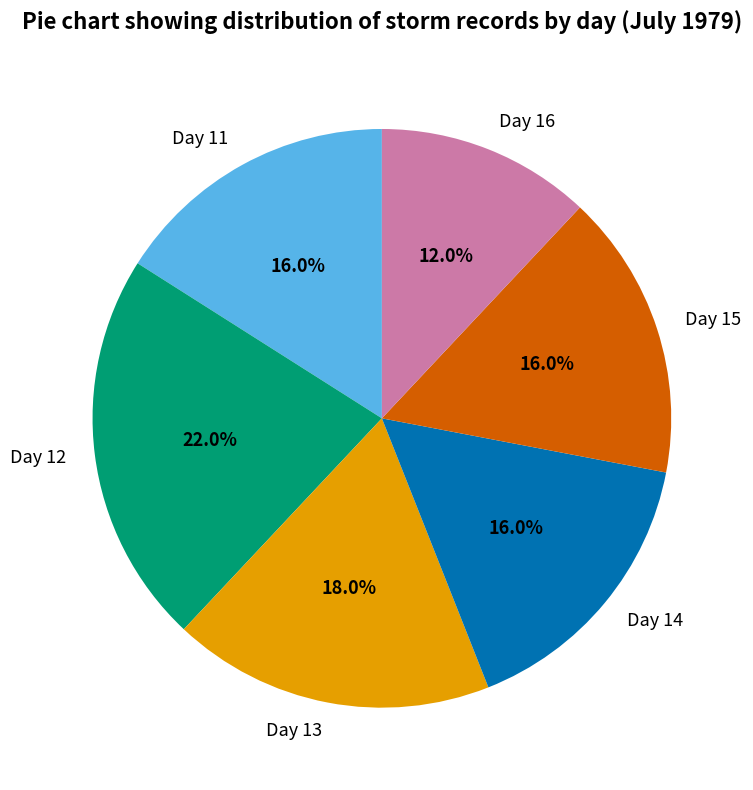

What is the largest slice in the pie chart?

Day 12